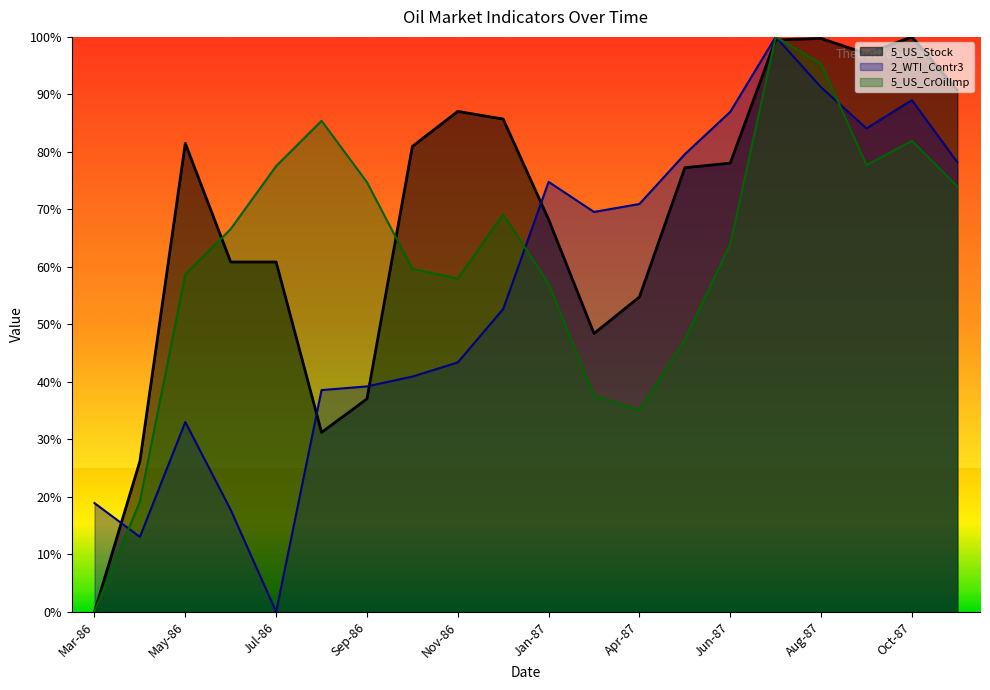

At which label does 5_US_CrOilImp first exceed 66?

Jun-86